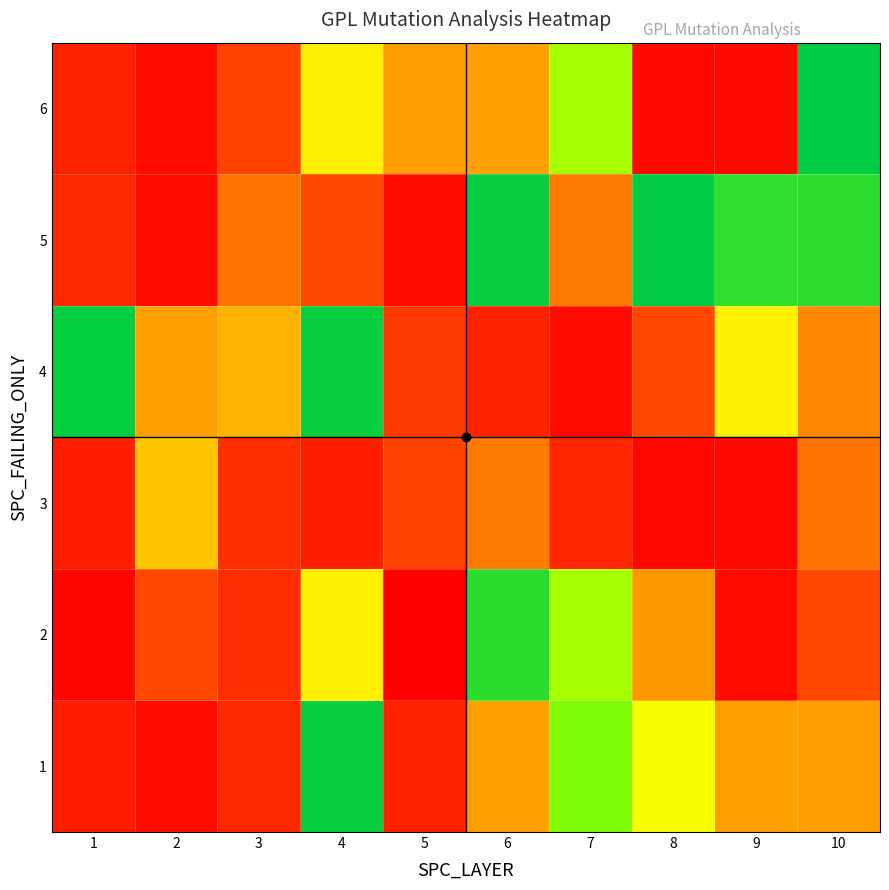

Which series has the largest range (max minus min)?

6